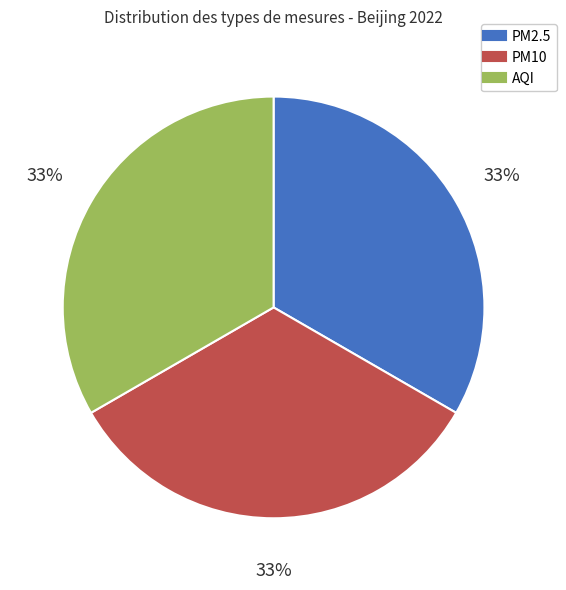

Is there any slice that represents more than half of the pie?

No